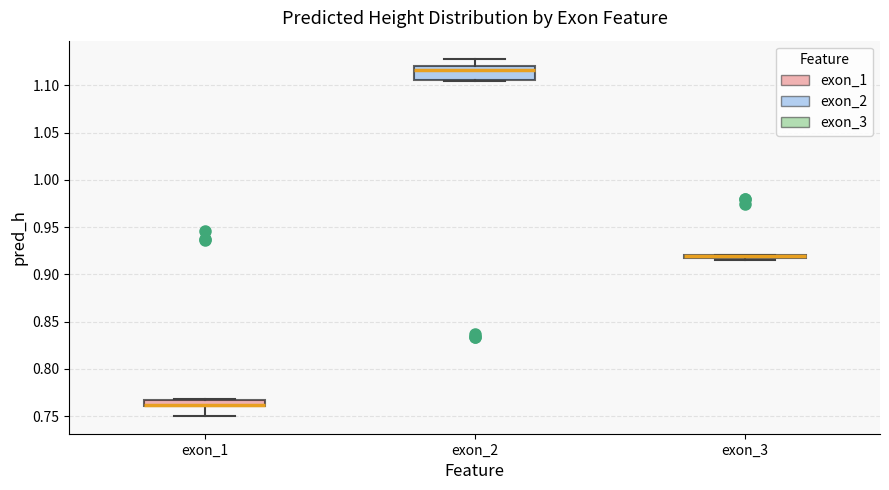

Where is the upper edge of the box for exon_3 on the y-axis? The values are not printed on the chart, so give them approximately, as read against the axis.

0.920